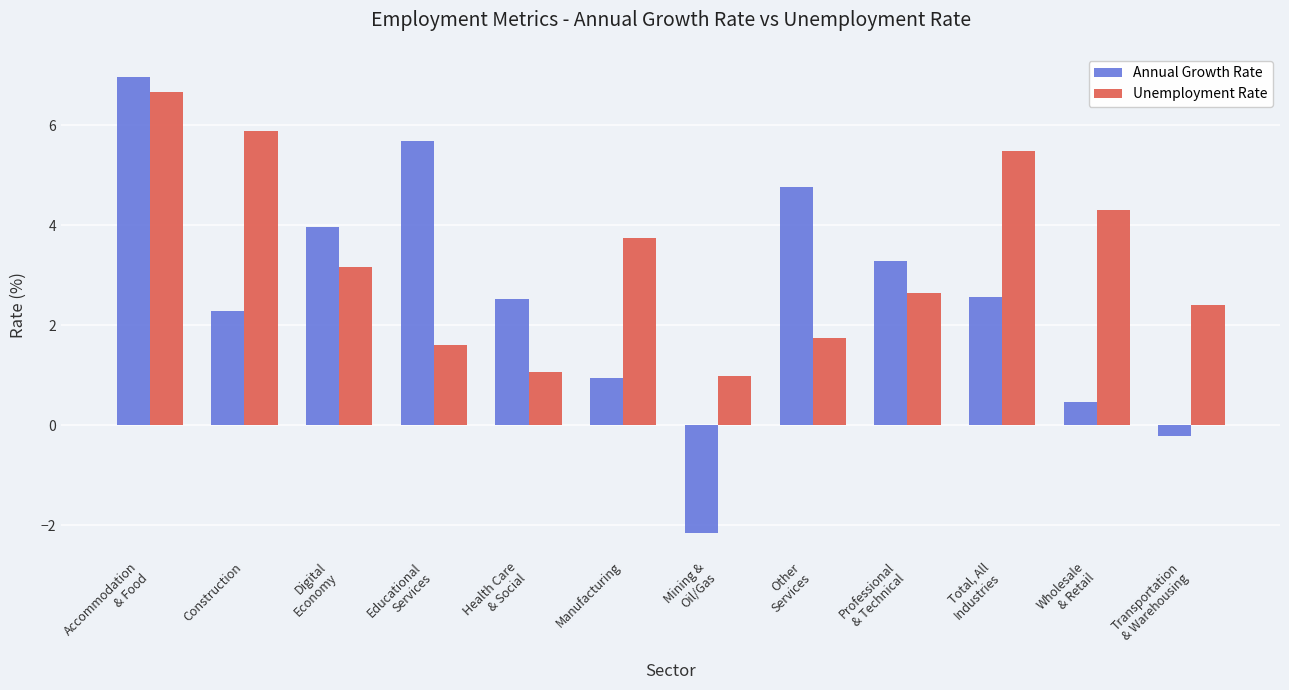

Is the value of Unemployment Rate at Accommodation
& Food greater than the value of Annual Growth Rate at Accommodation
& Food?

No